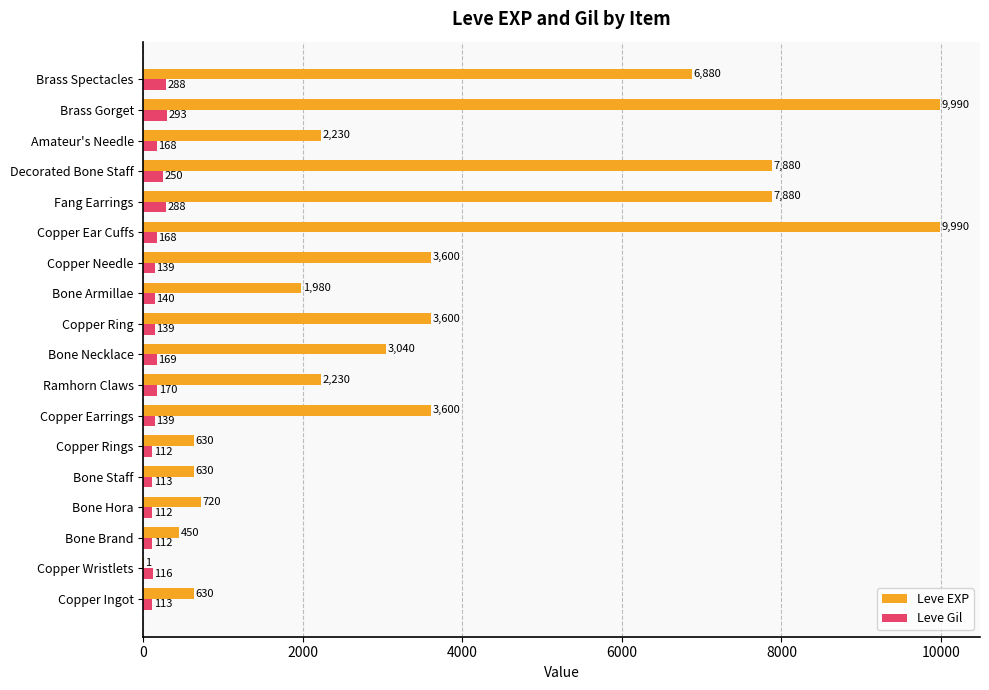

What are all the series names shown in the legend?

Leve EXP, Leve Gil